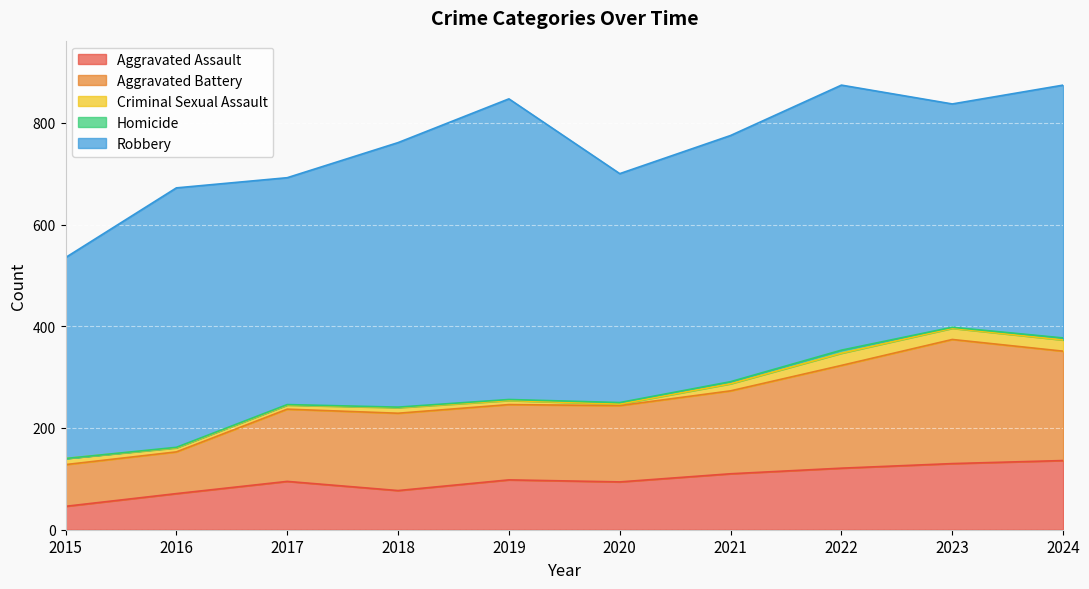

True or false: Robbery and Criminal Sexual Assault cross at least once.

False